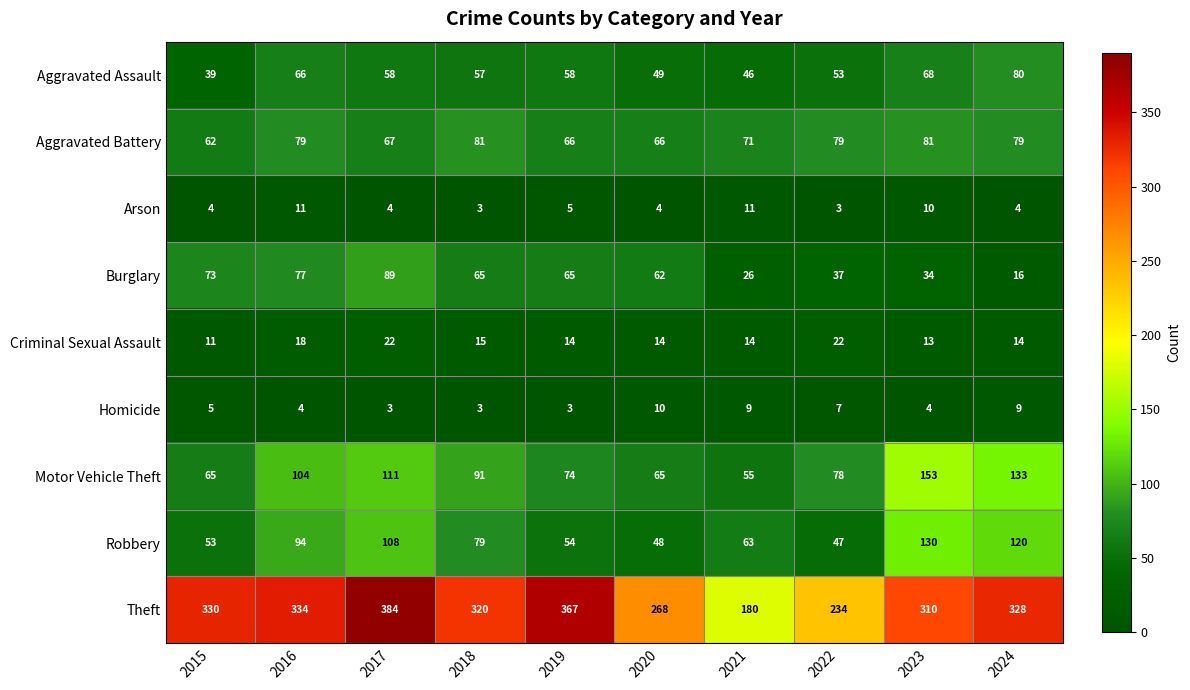

Which series has the largest total across all categories?

Theft